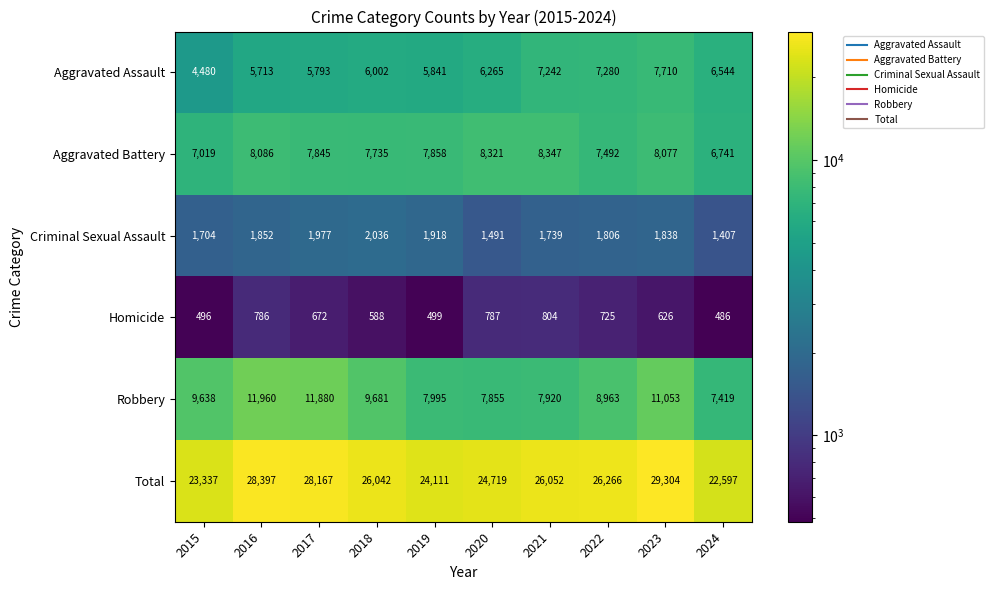

At 2024, list the series in order from smallest to largest.

Homicide, Criminal Sexual Assault, Aggravated Assault, Aggravated Battery, Robbery, Total